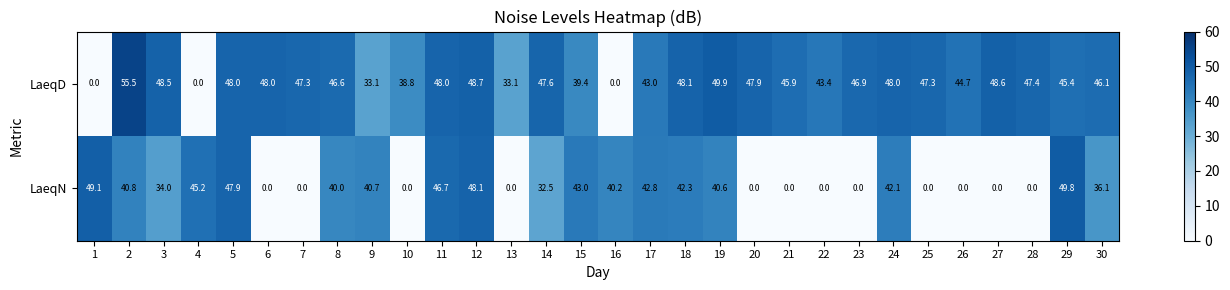

How many categories are shown in the chart?

30